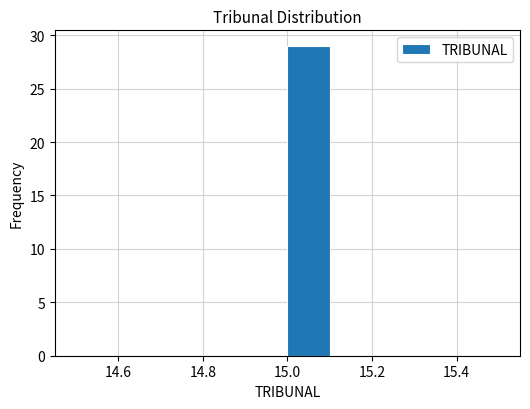

Which range on the x-axis has the tallest bar?

15.0 to 15.1